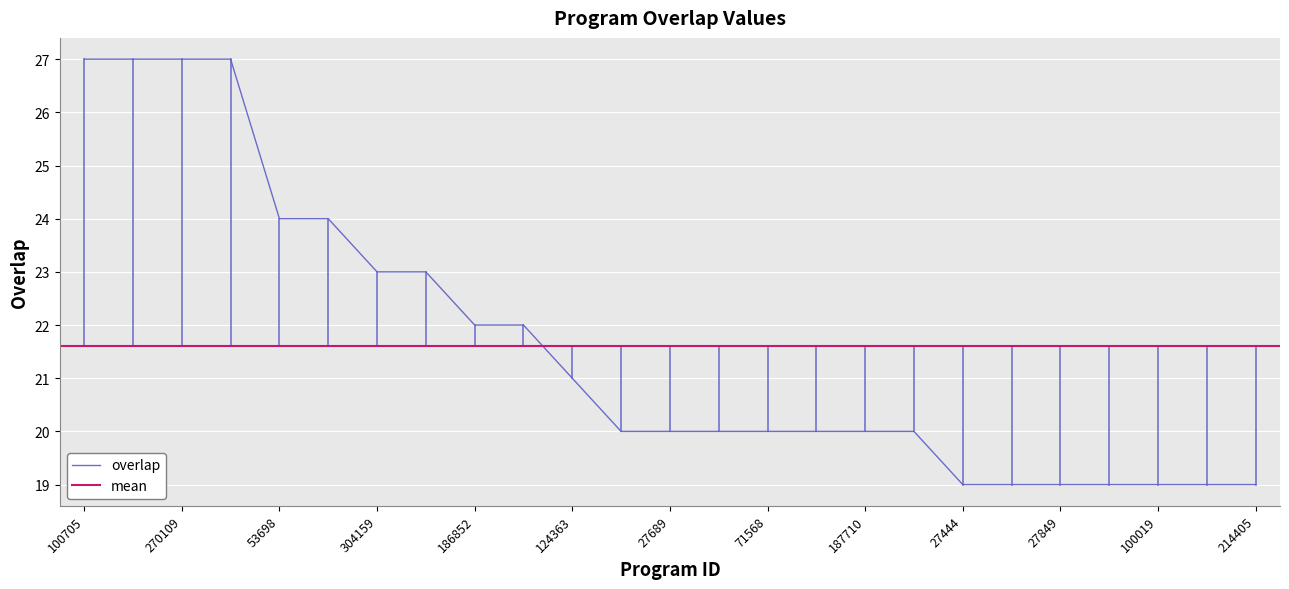

What is the greatest value displayed?

27